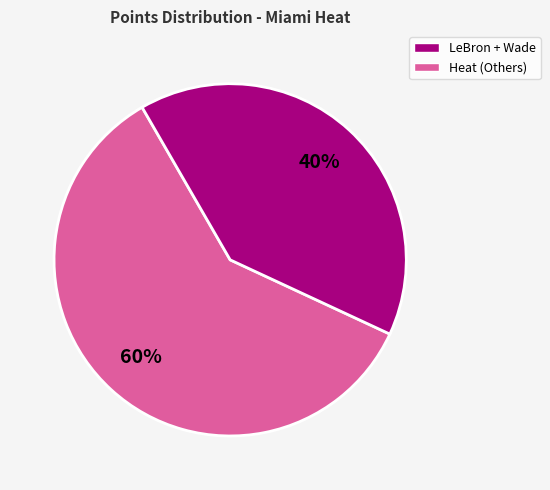

To the nearest percent, what is the average slice percentage?

50%